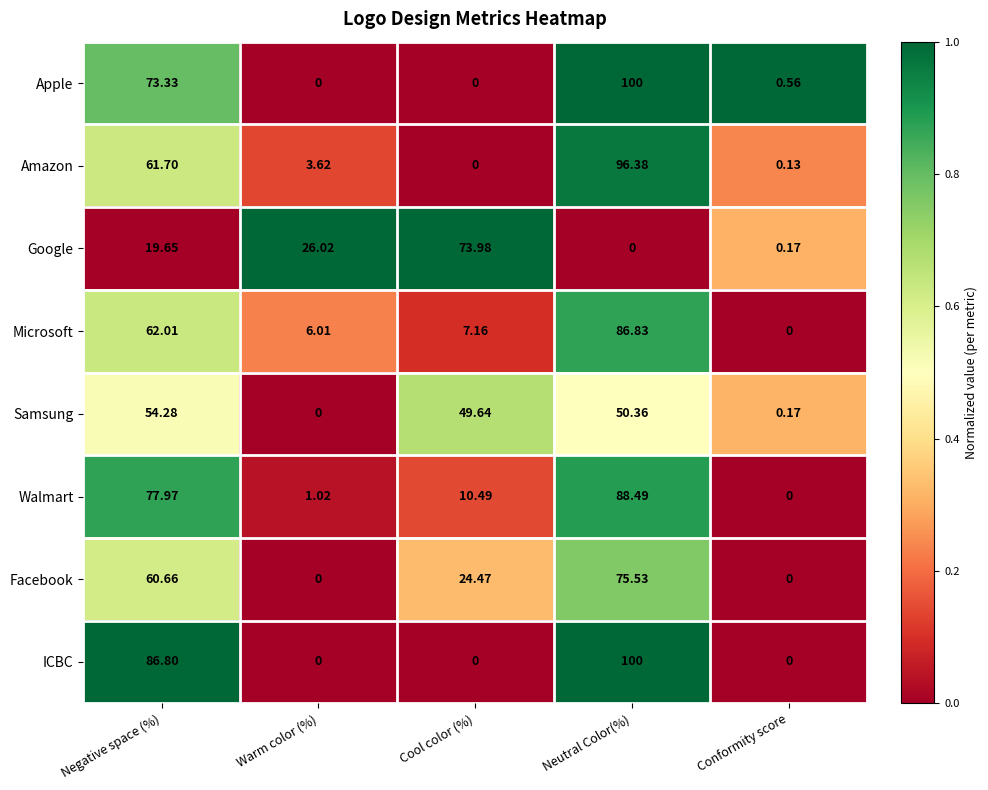

Rank the categories by Google value from lowest to highest.

Neutral Color(%), Conformity score, Negative space (%), Warm color (%), Cool color (%)